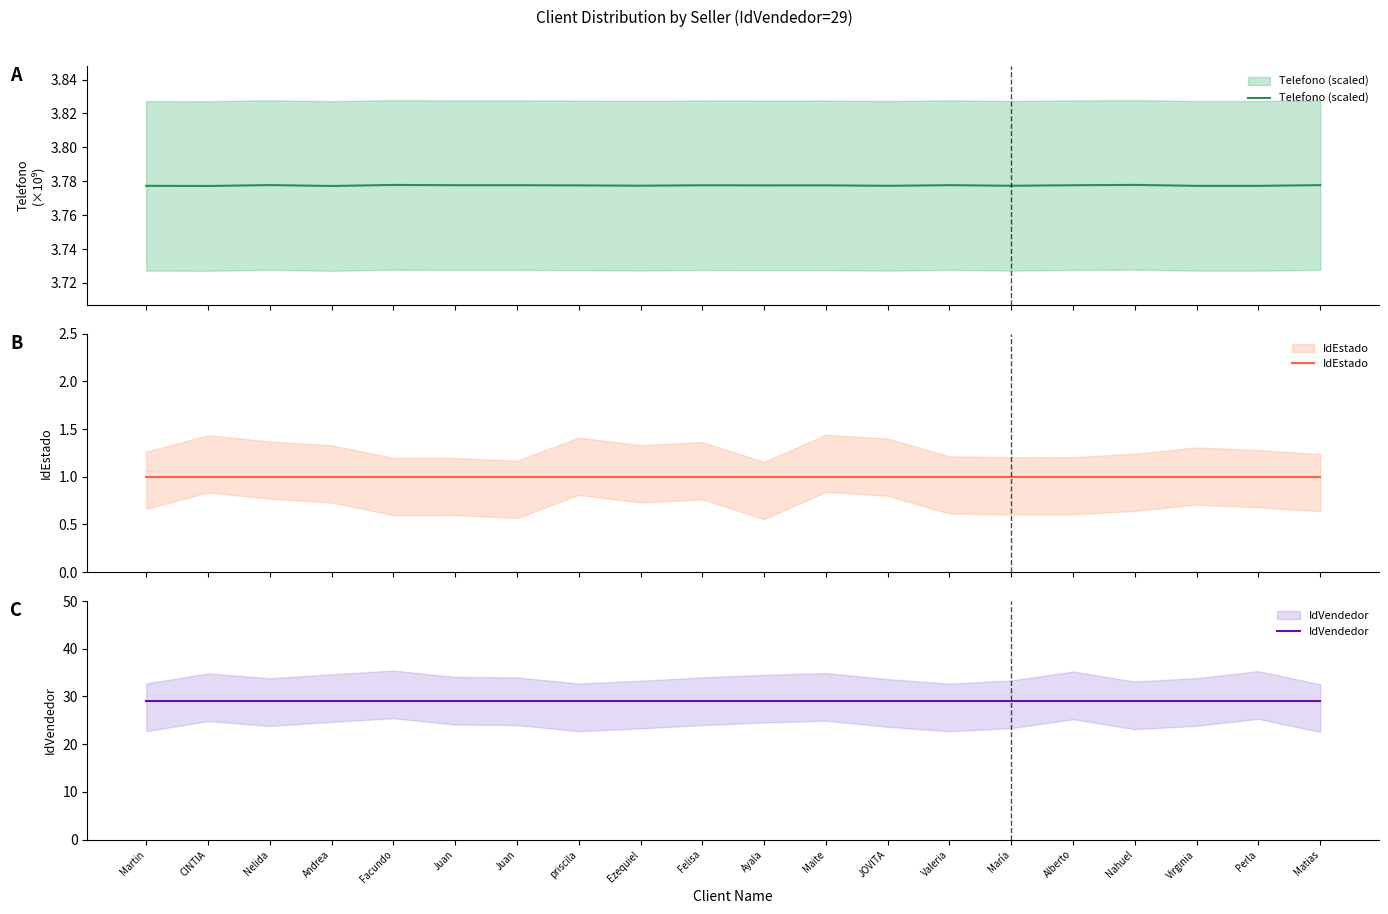

How many lines are shown in the chart?

3